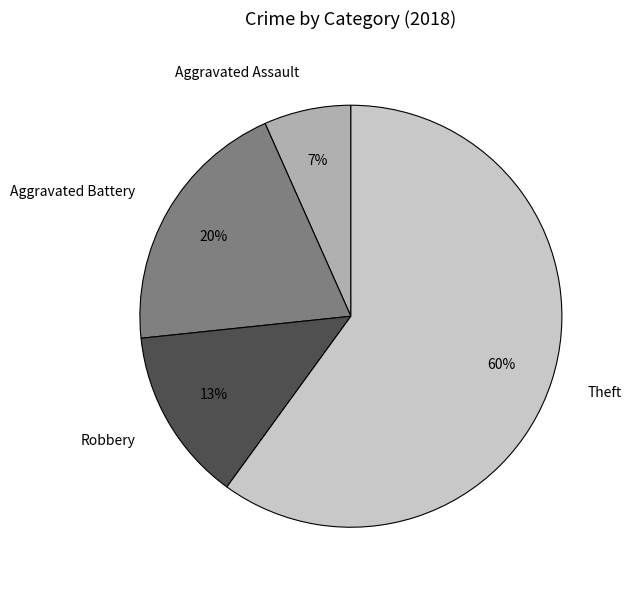

How many segments does this pie chart have?

4